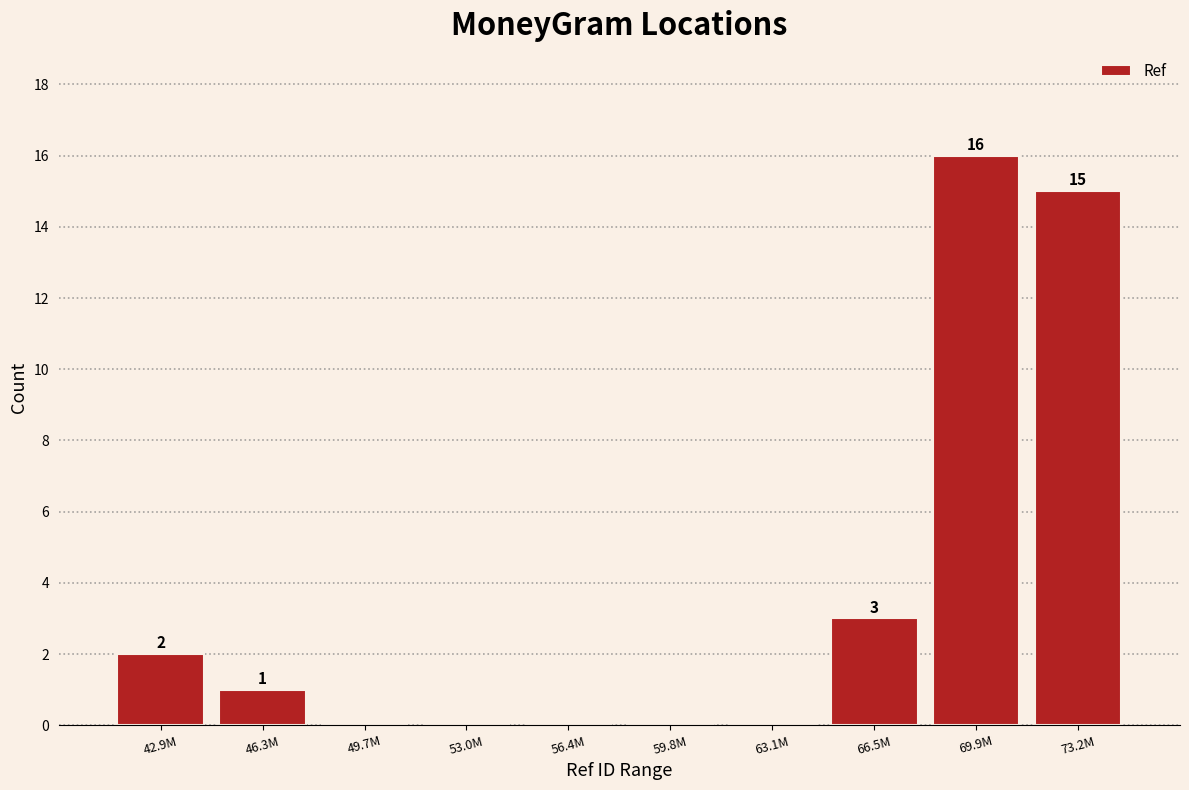

Reading right to left, extract all data points from this chart.

73.2M=15	69.9M=16	66.5M=3	63.1M=0	59.8M=0	56.4M=0	53.0M=0	49.7M=0	46.3M=1	42.9M=2